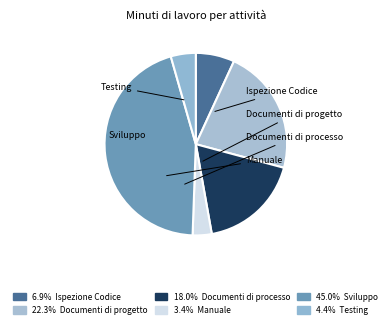

Is it true that Ispezione Codice is 1% of the pie?

False